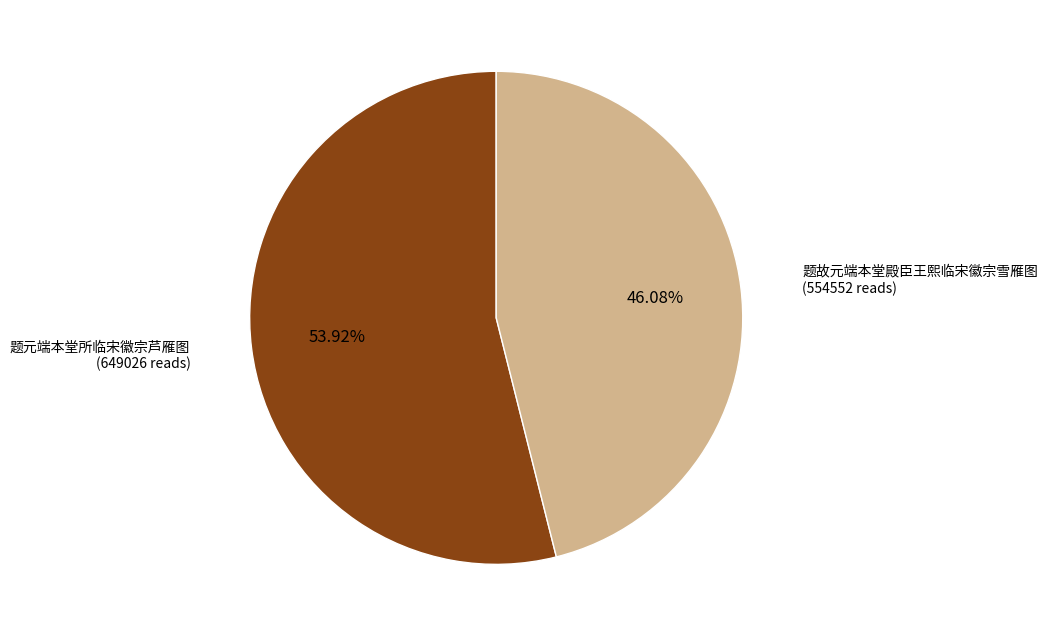

How many slices are in this pie chart?

2